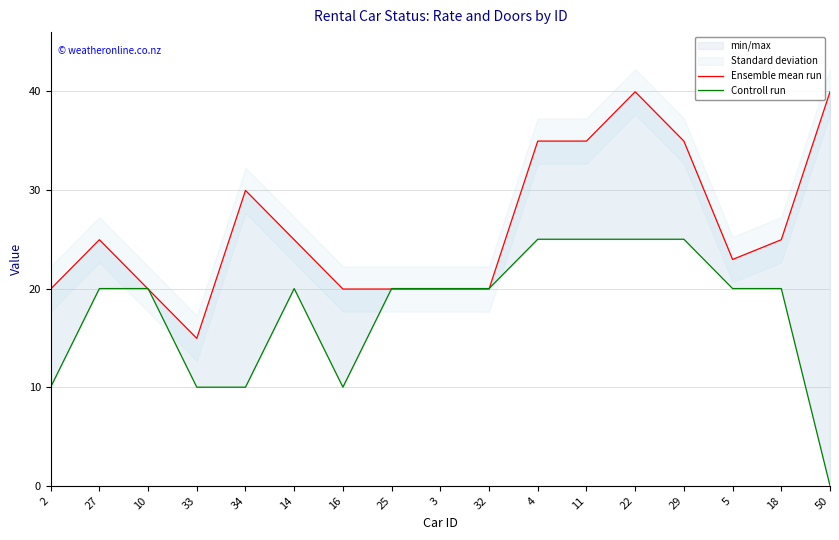

True or false: Ensemble mean run has more than 0 points higher than both neighbors.

True